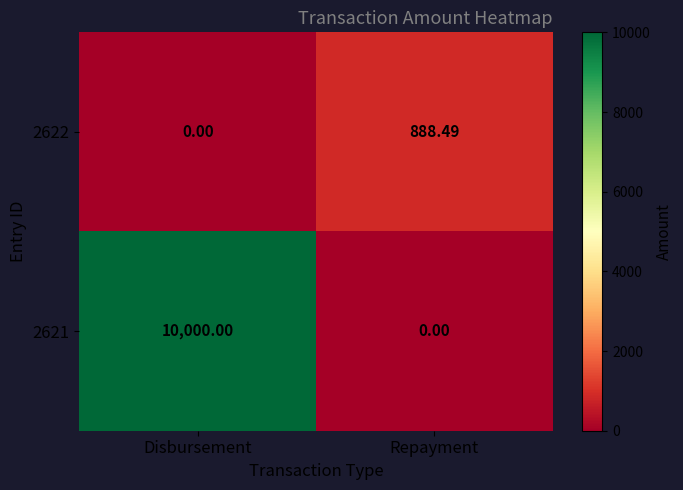

Rank the categories by 2621 value from lowest to highest.

Repayment, Disbursement